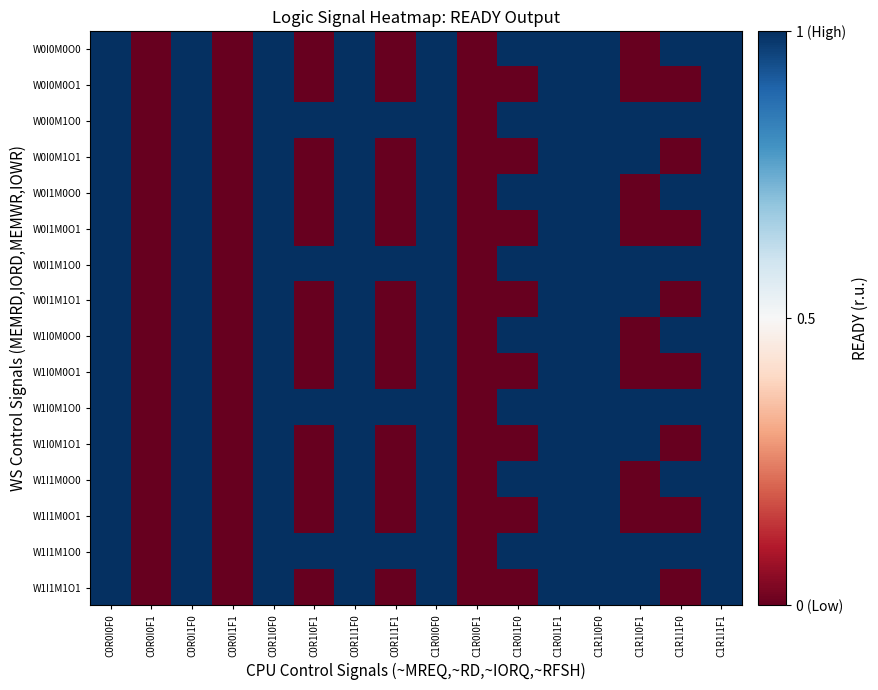

How many series are shown in this chart?

16